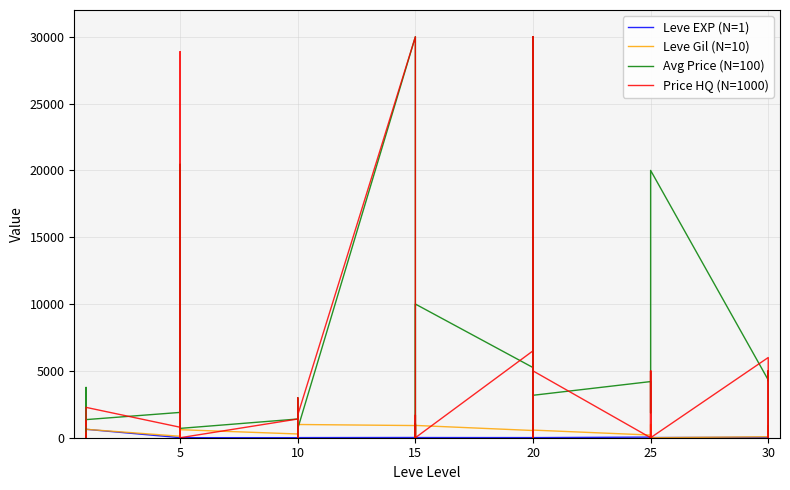

How many distinct data groups are displayed?

4